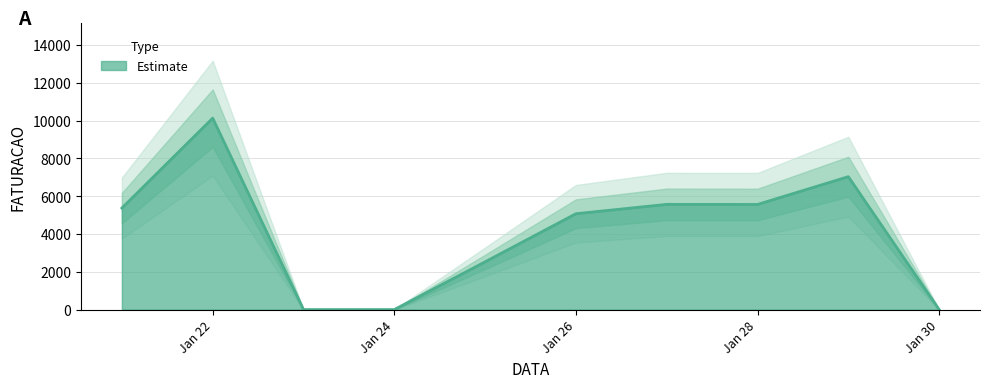

What is the value of the 8th point from the left?

5560